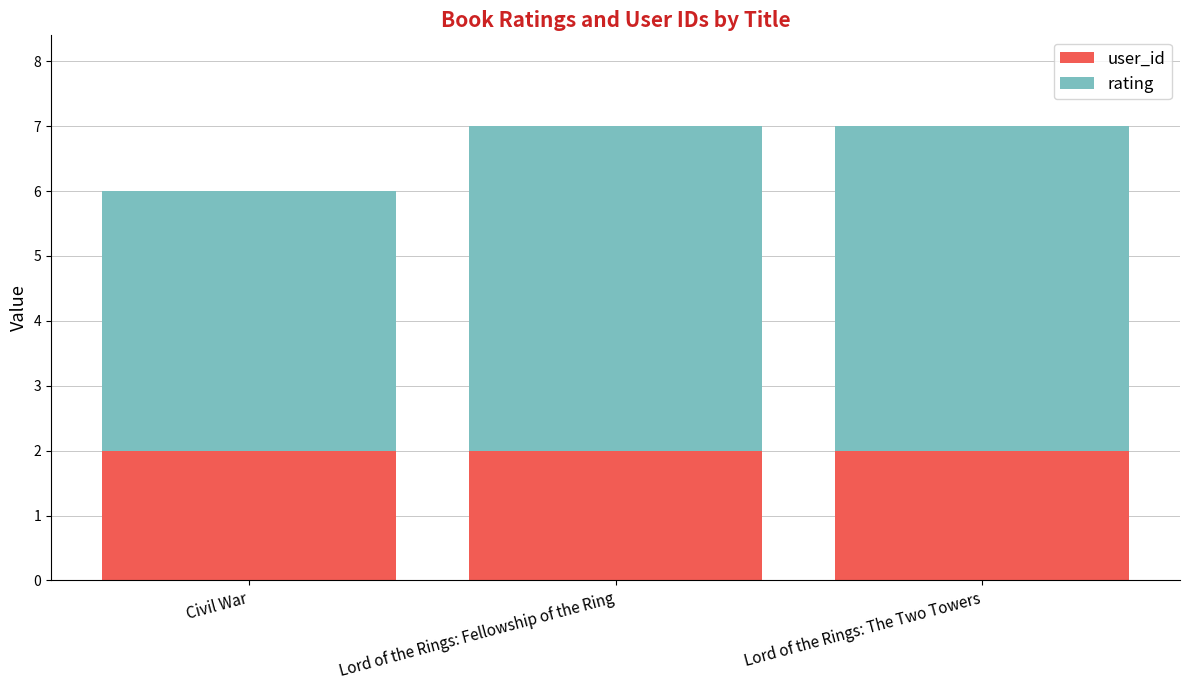

What is the average value of the user_id series?

2